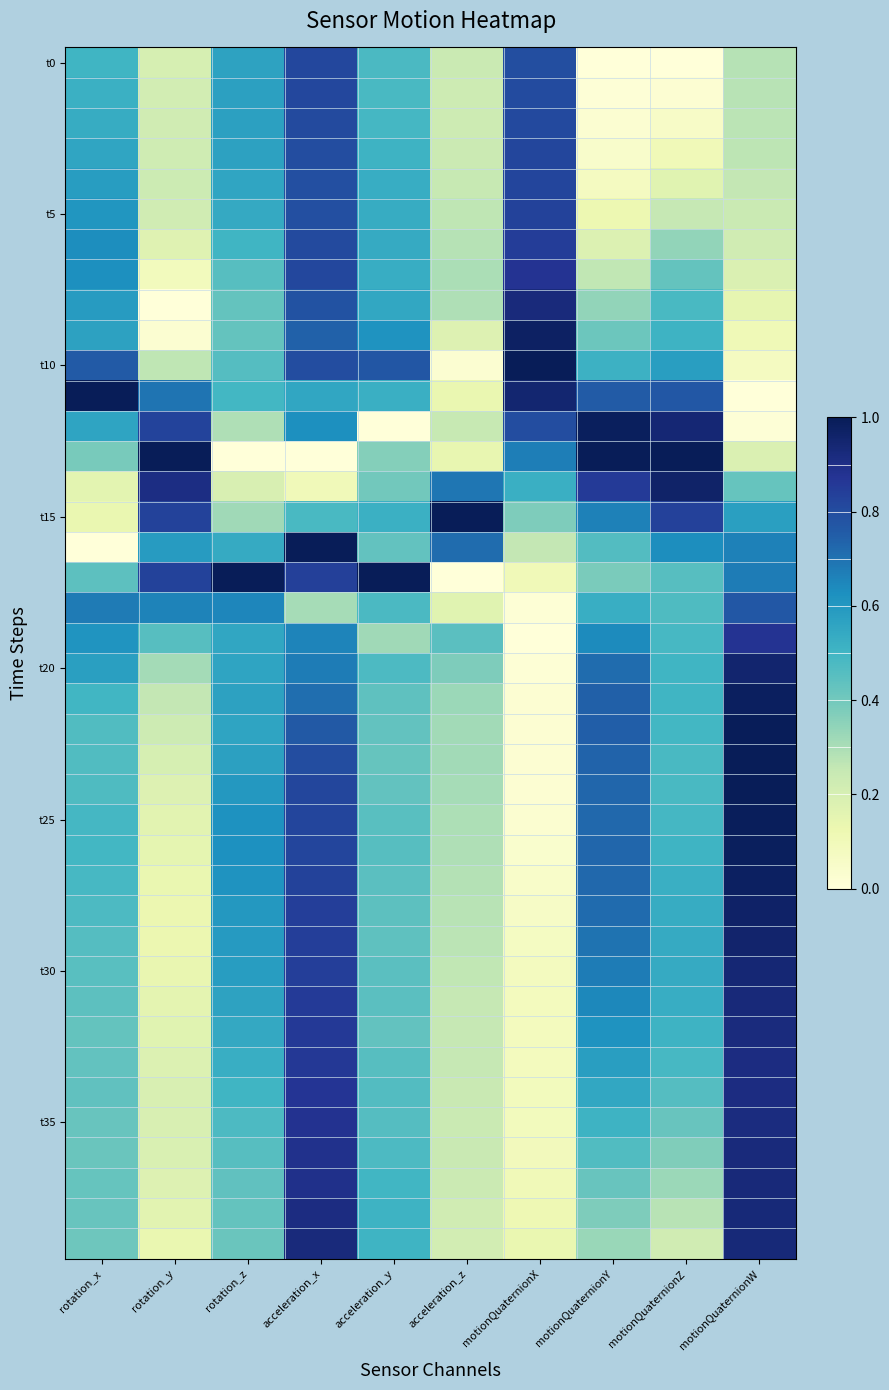

Which category has the lowest value across all series?

motionQuaternionY